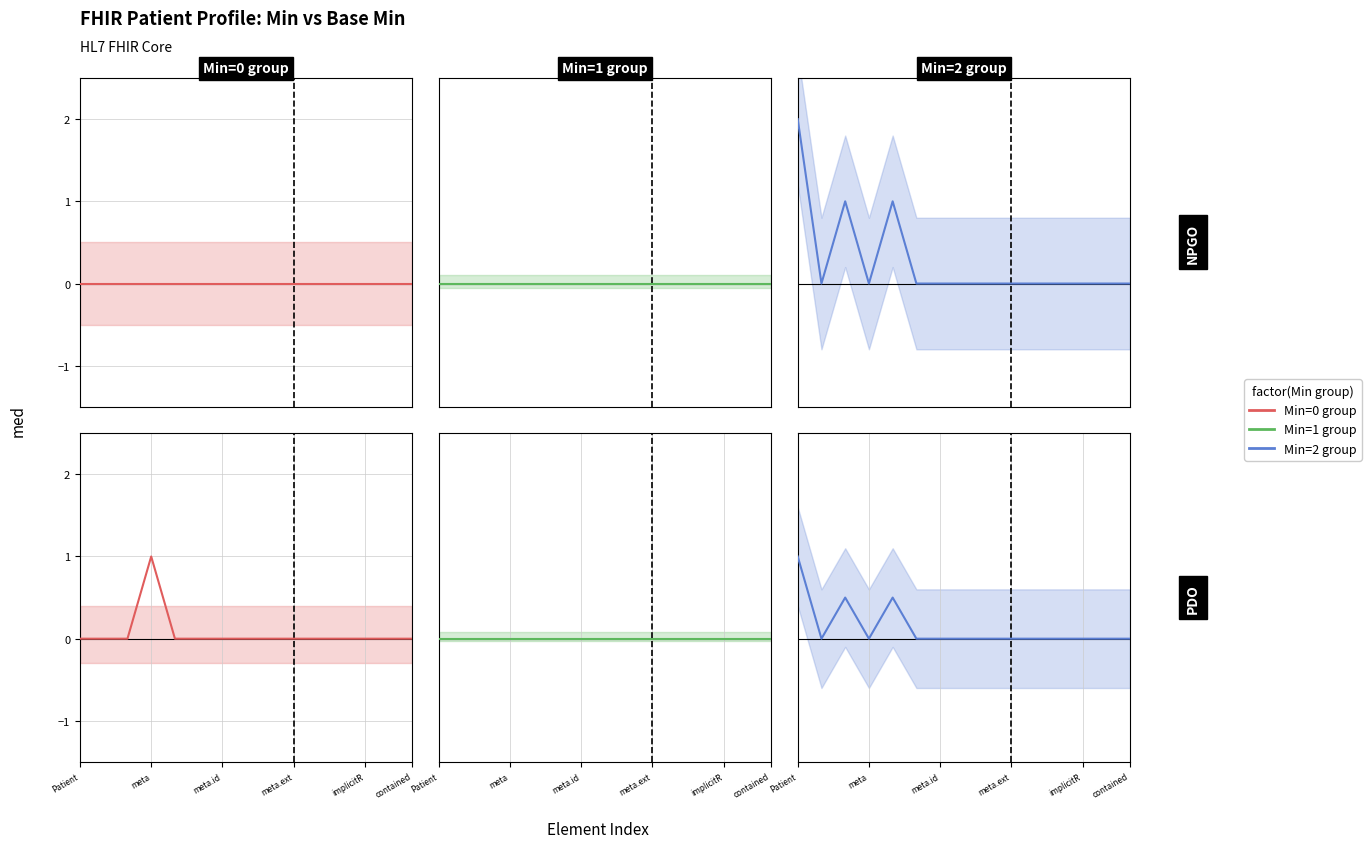

How many series are shown in this chart?

3